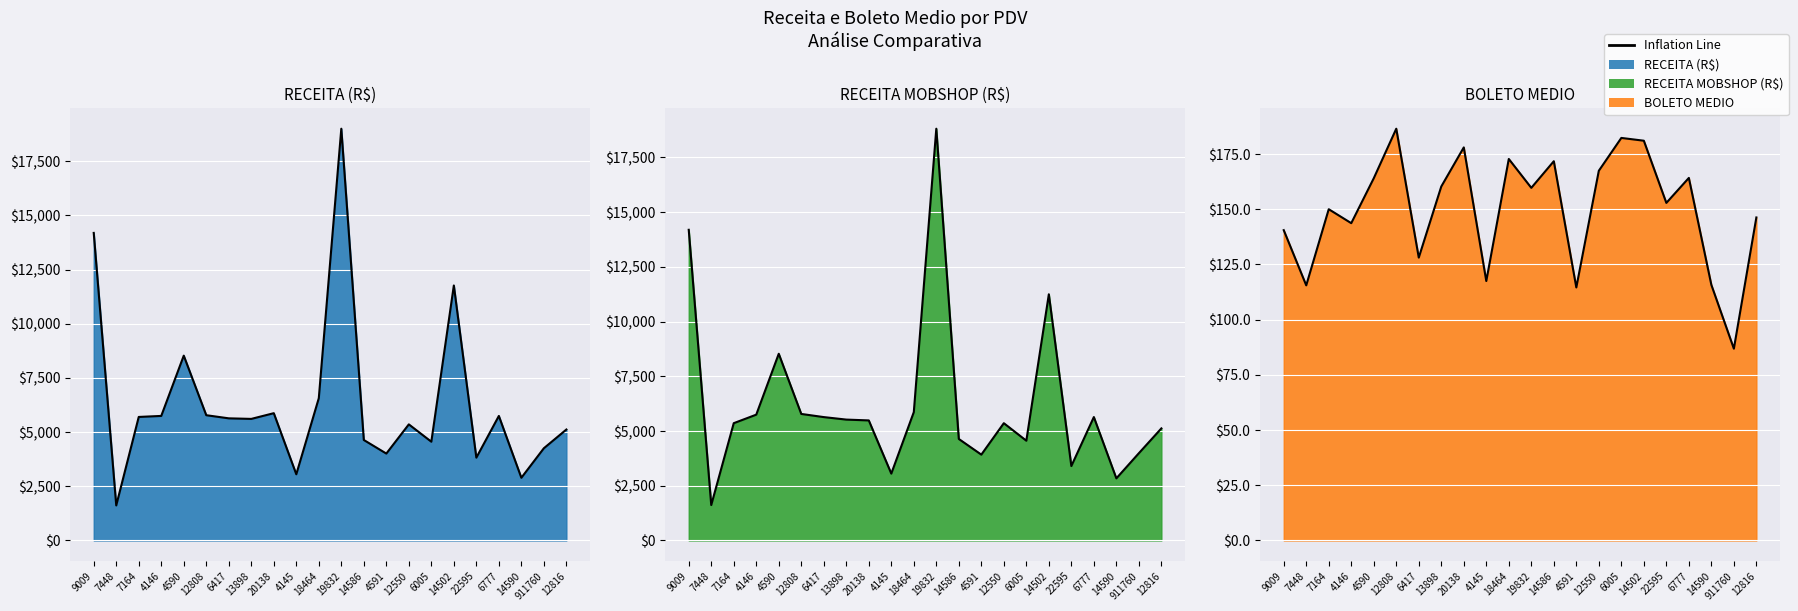

Which has a higher value, 12550 or 4590?

12550